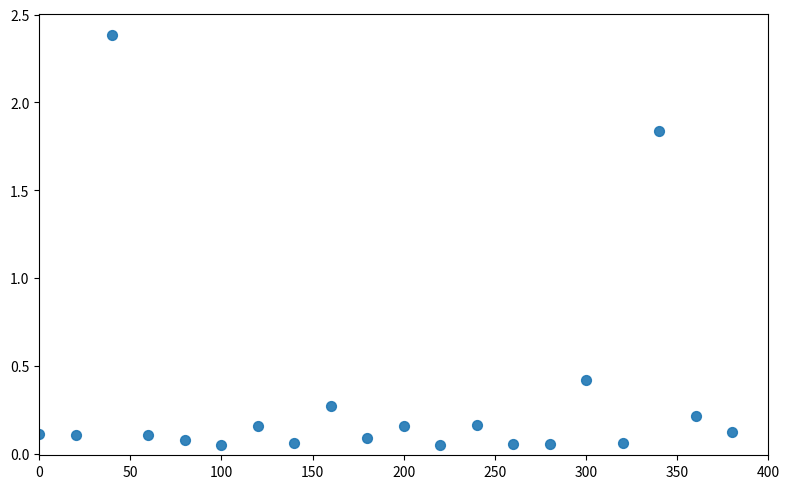

What Y value in the scatter plot is closest to 1?

0.4